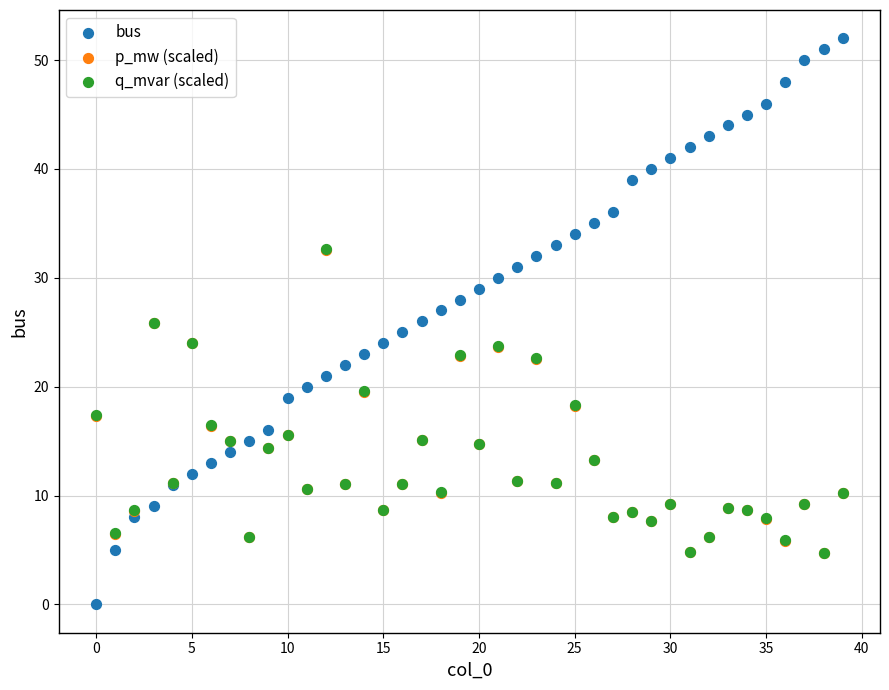

What are all the series names shown in the legend?

bus, p_mw (scaled), q_mvar (scaled)